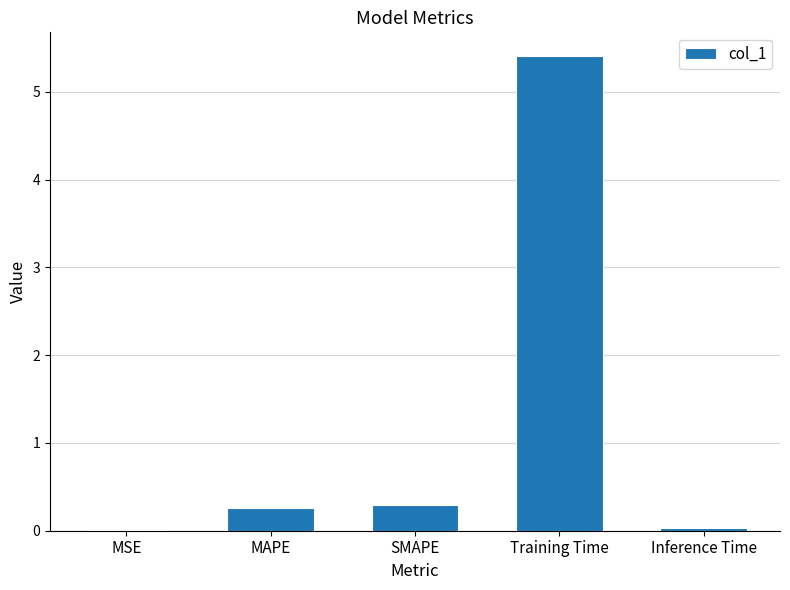

What is the sum of all values?

6.0